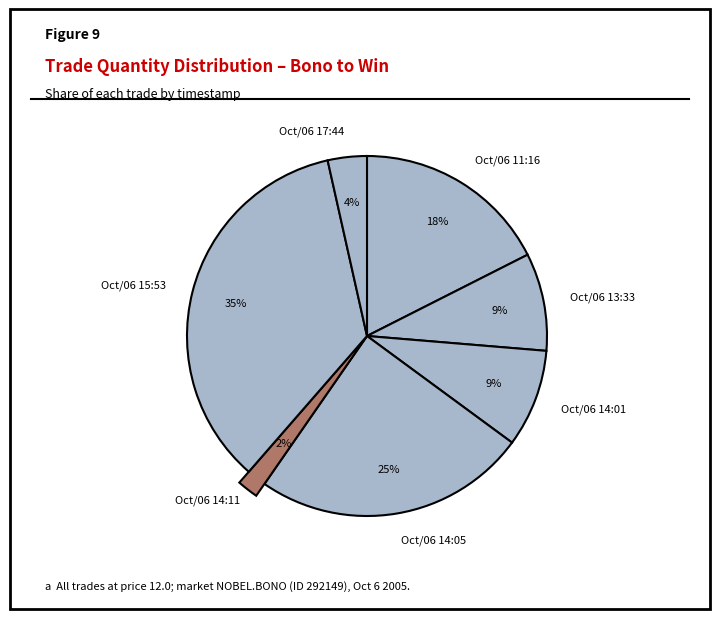

What is the largest slice in the pie chart?

Oct/06 15:53